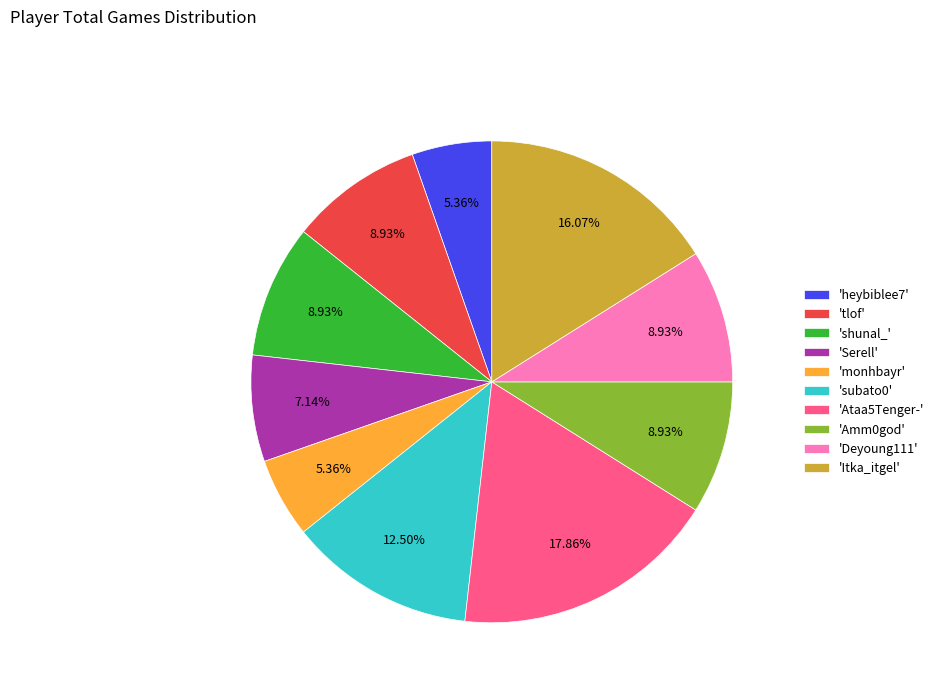

Is 'Itka_itgel' the majority of the pie?

No